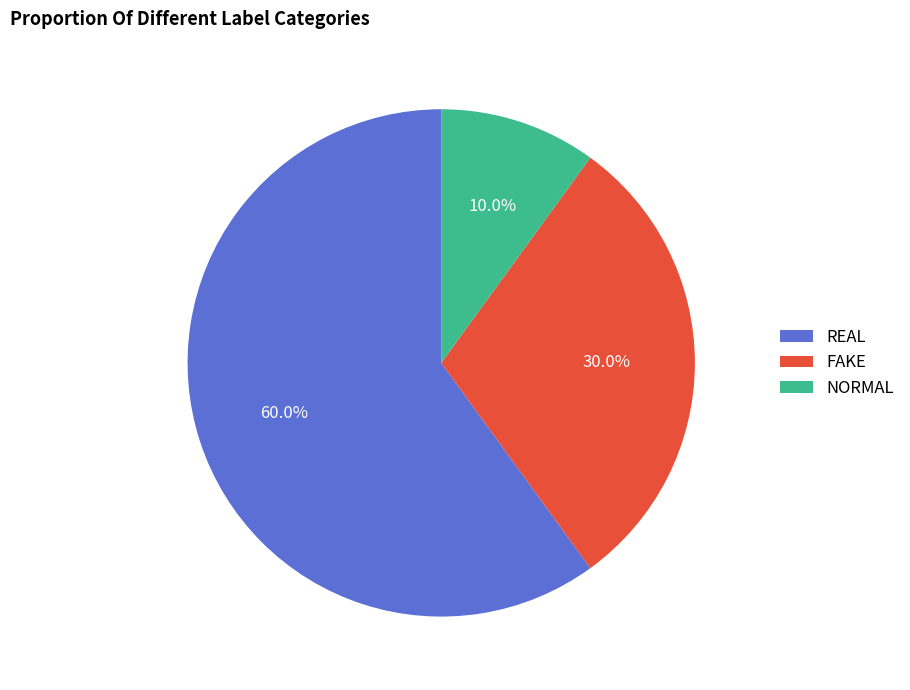

Is there a majority slice in this chart?

Yes